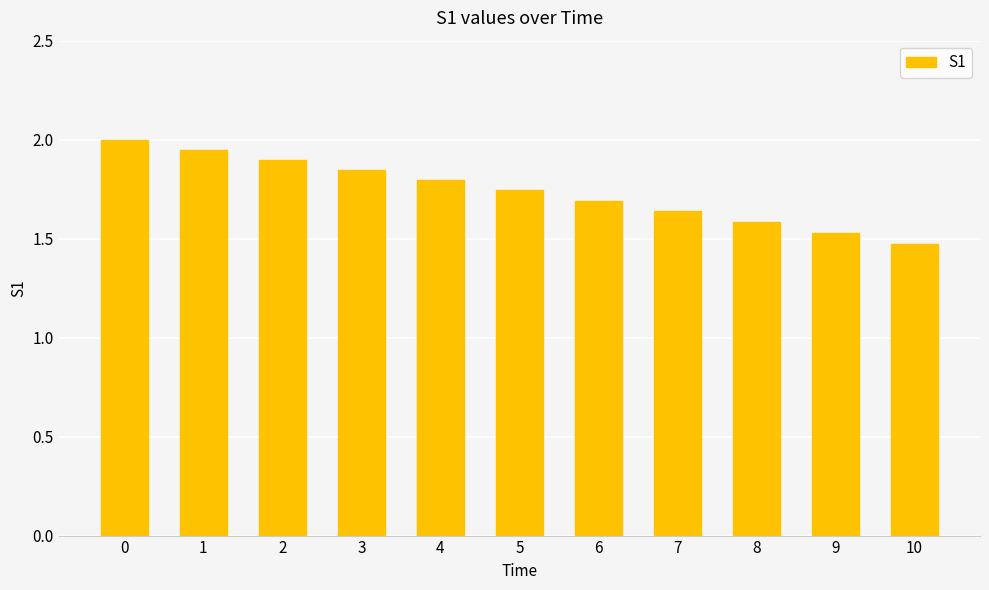

Rank the categories by value from highest to lowest.

0, 1, 2, 3, 4, 5, 6, 7, 8, 9, 10